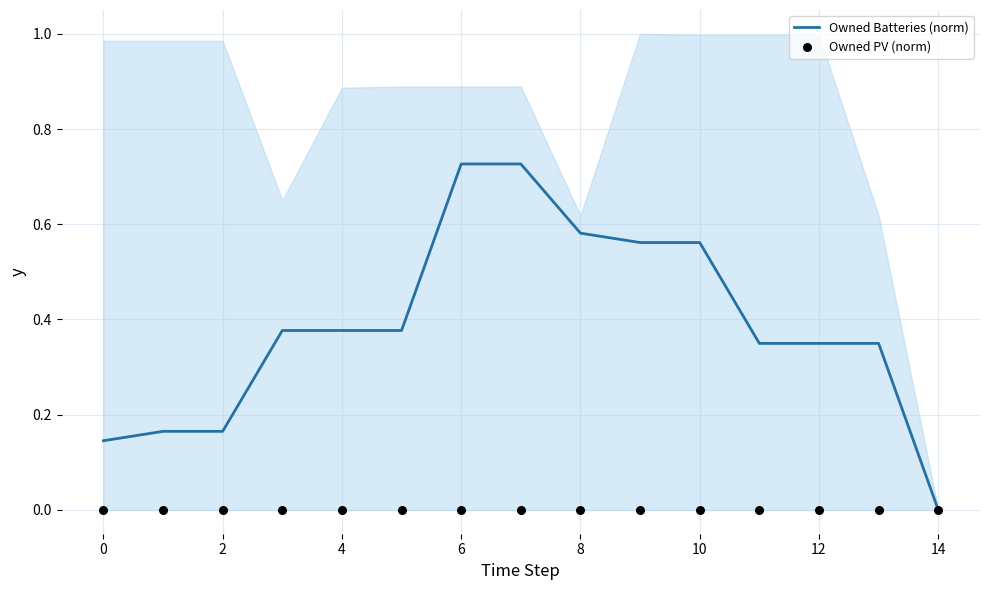

The value of Owned Batteries (norm) at 0 is 0.2. True or false?

False